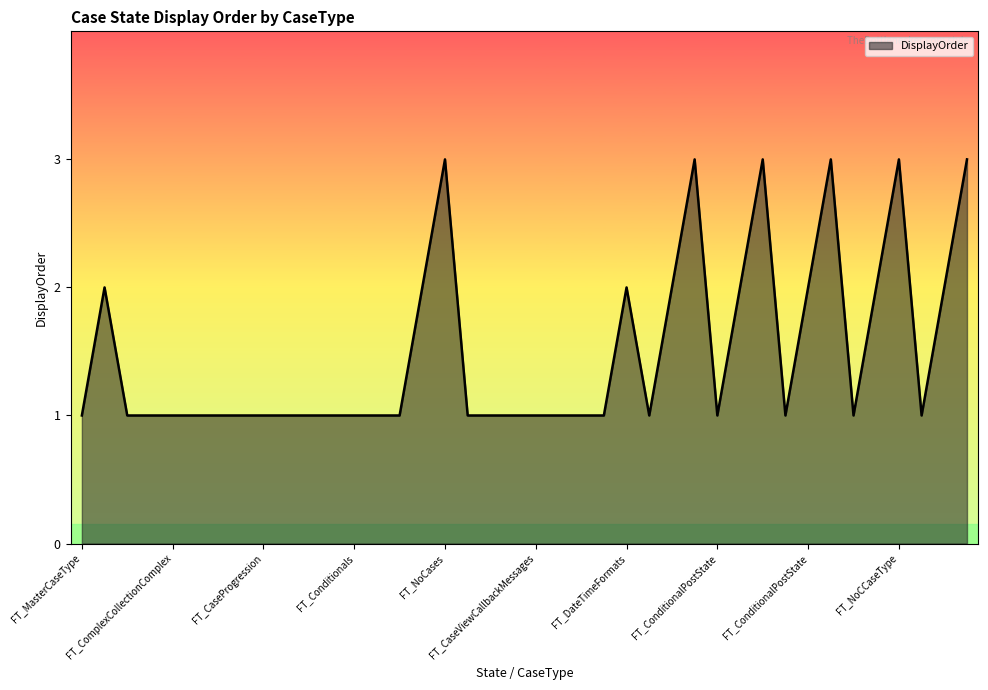

What is the sum of all values?

60